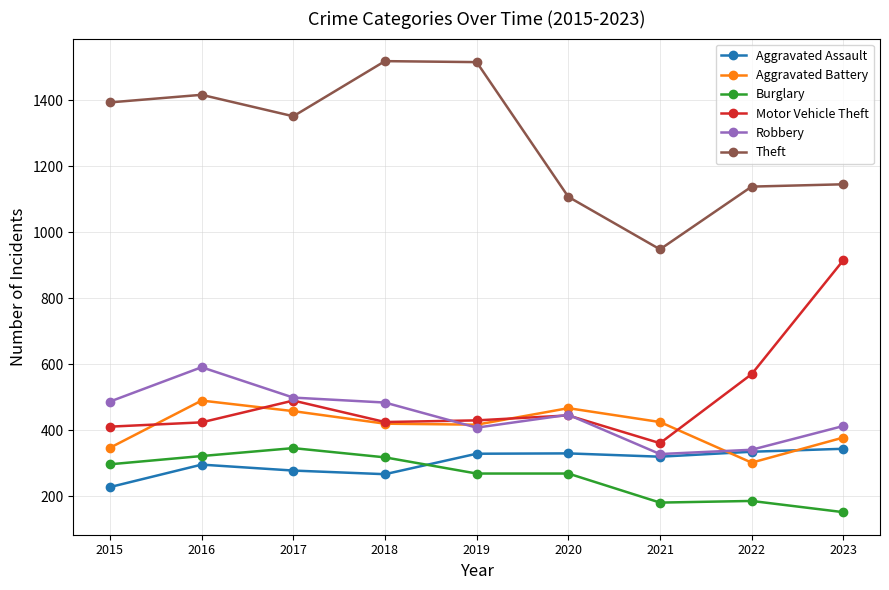

Count the number of categories in the chart.

9